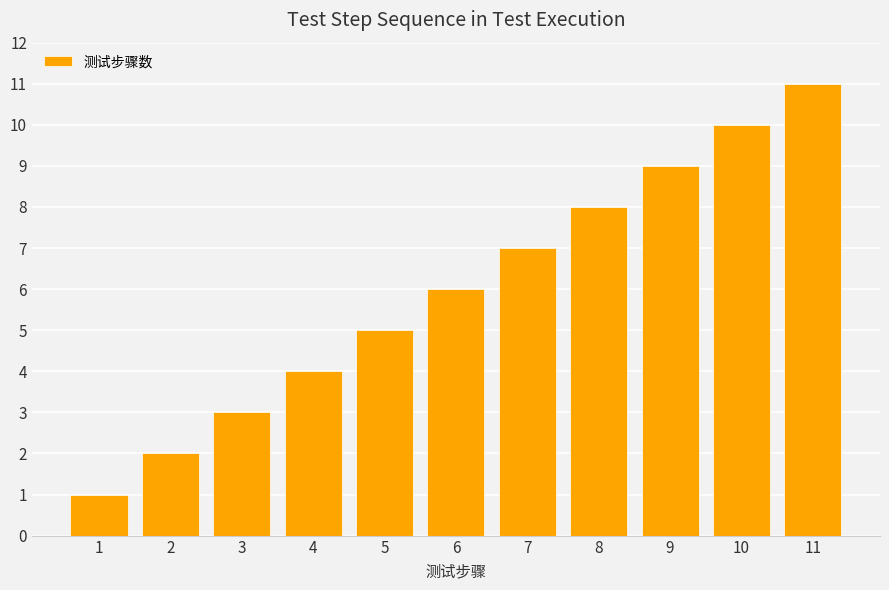

Reading right to left, list all the values displayed in this chart.

11=11	10=10	9=9	8=8	7=7	6=6	5=5	4=4	3=3	2=2	1=1